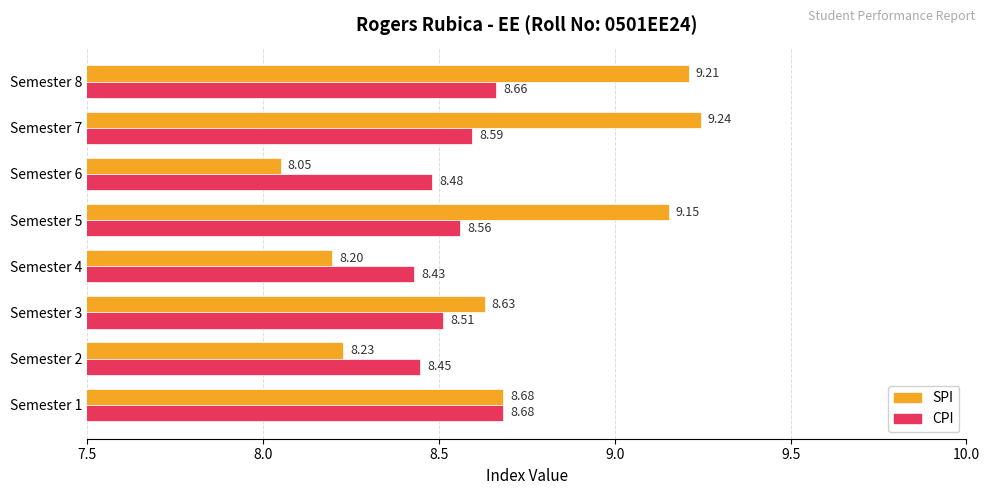

Which series has the widest spread of values?

SPI